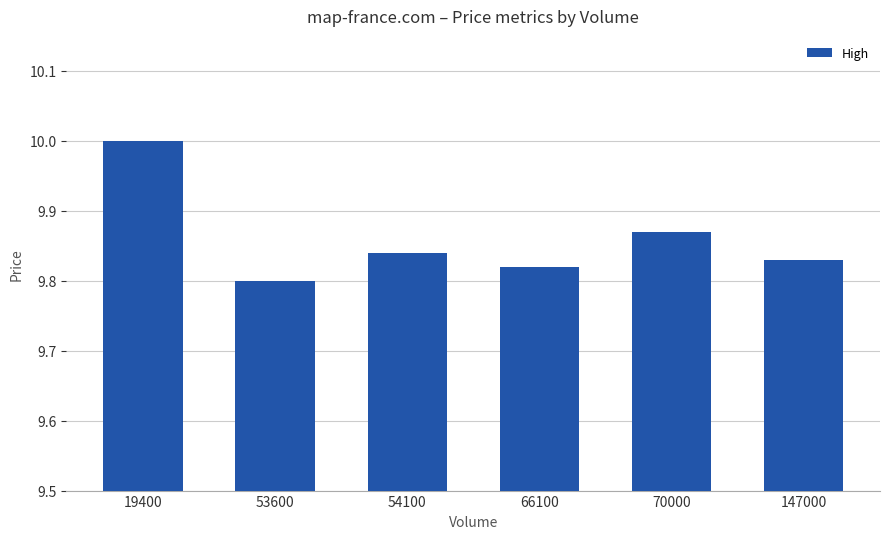

List the labels in order of value, largest first.

19400, 70000, 54100, 147000, 66100, 53600